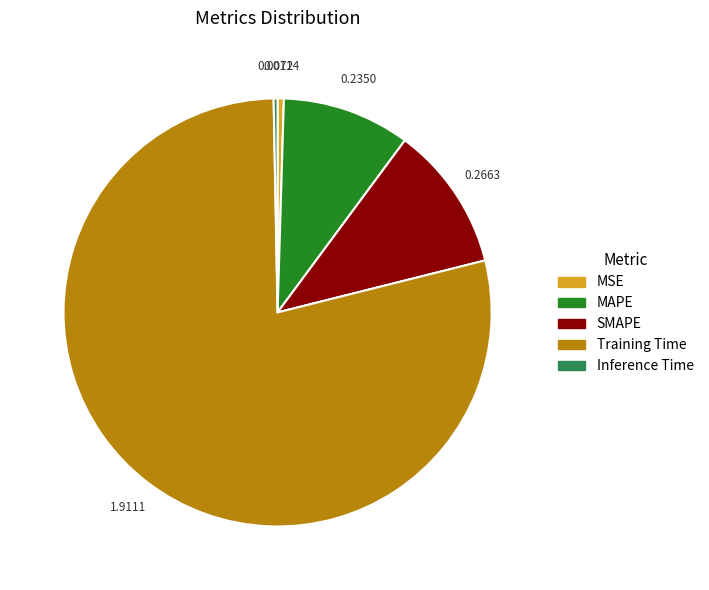

Is MSE the majority of the pie?

No